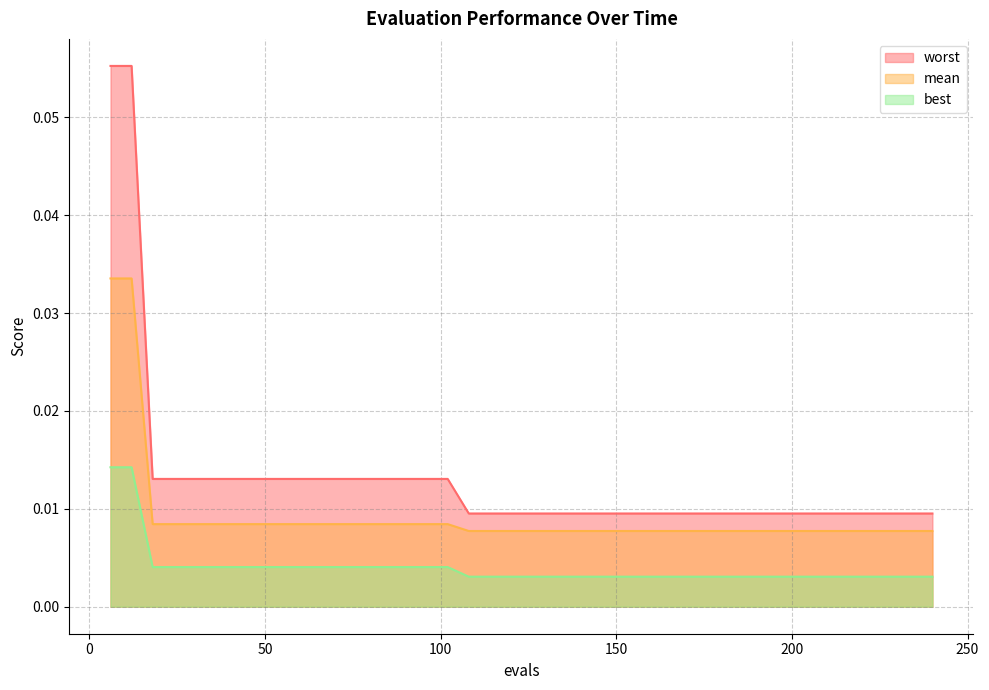

Which series changed the most between 126 and 186?

mean